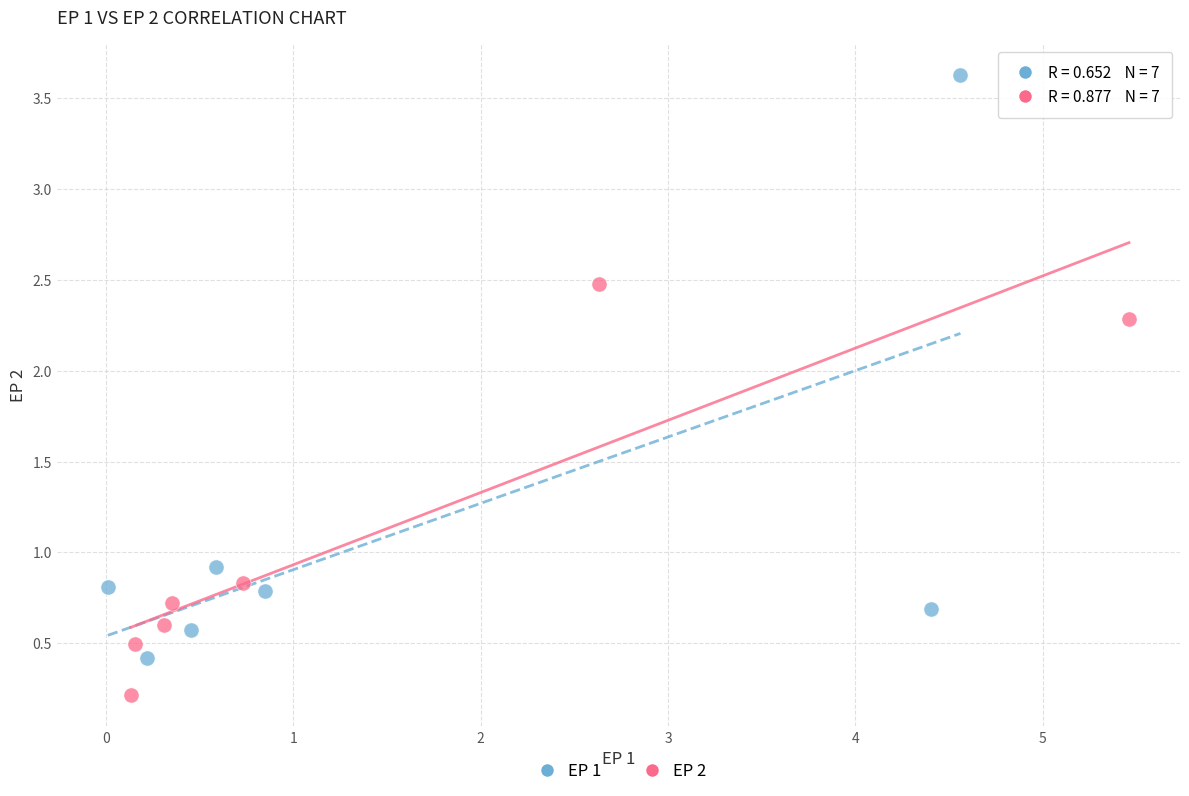

Which series has the widest spread of Y values?

EP 1